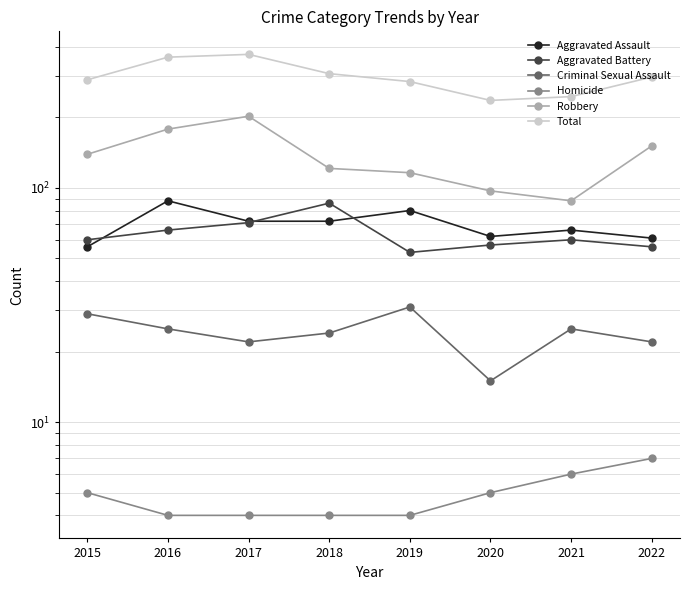

At which category does Total reach its first local peak?

2017